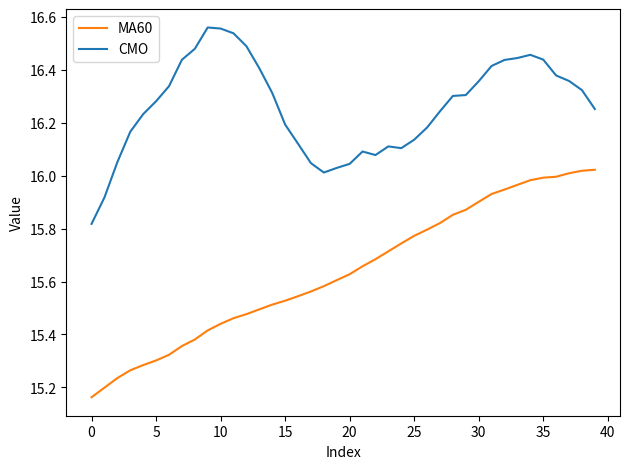

Rank the series by their average value, from lowest to highest.

MA60, CMO